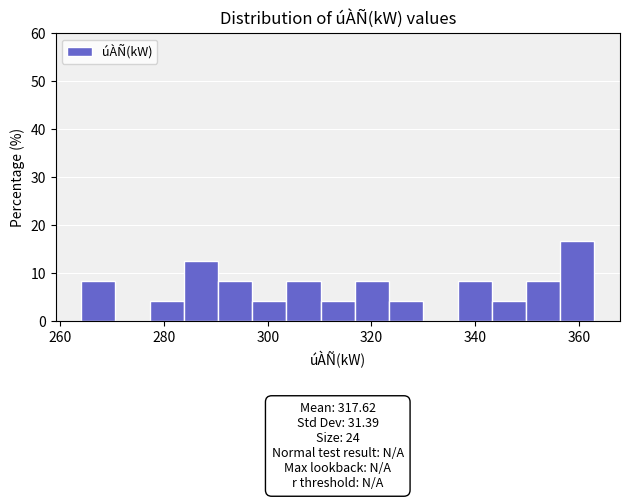

Around what value on the x-axis is the tallest bar? Give the approximate position of its centre, as read against the axis.

360